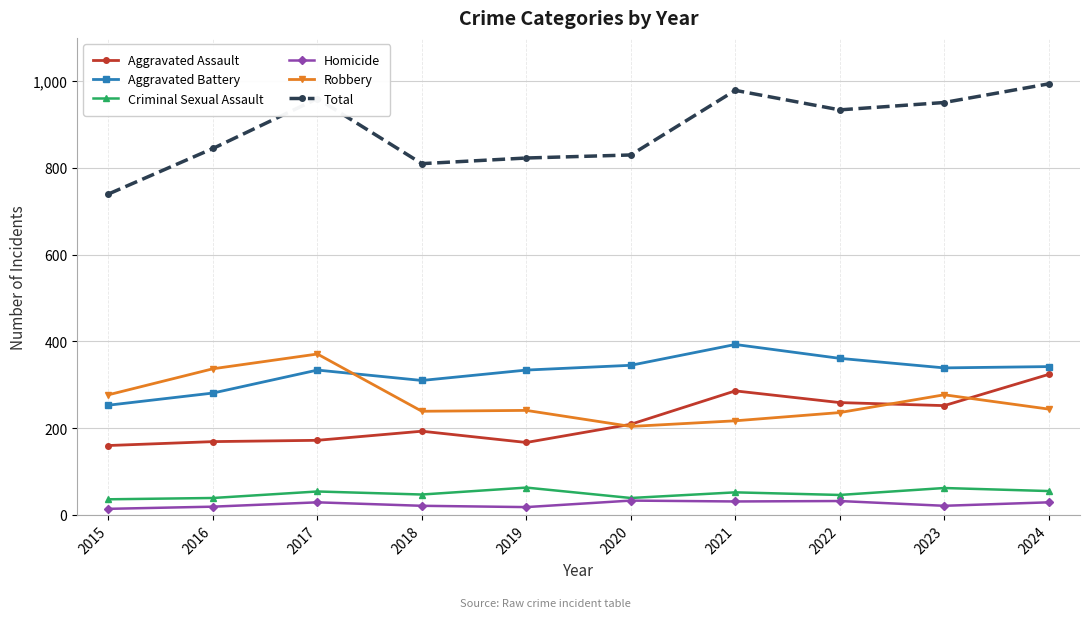

At which label does Aggravated Battery reach its peak?

2021